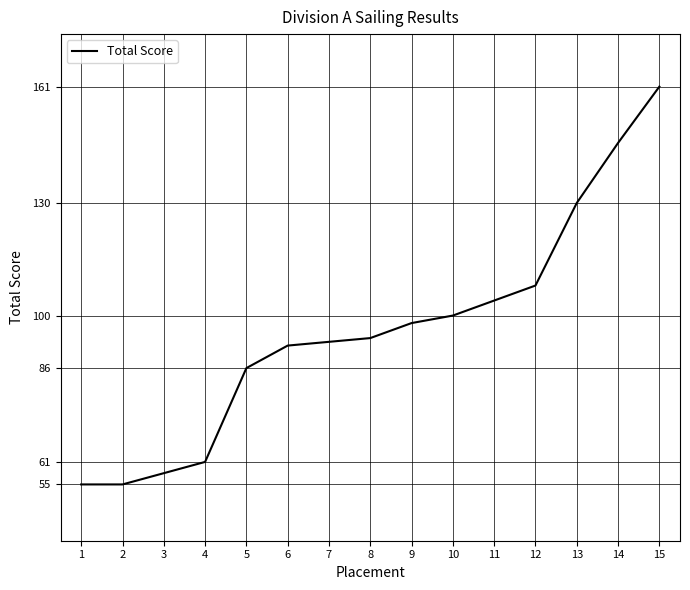

Between 11 and 12, which is larger?

12